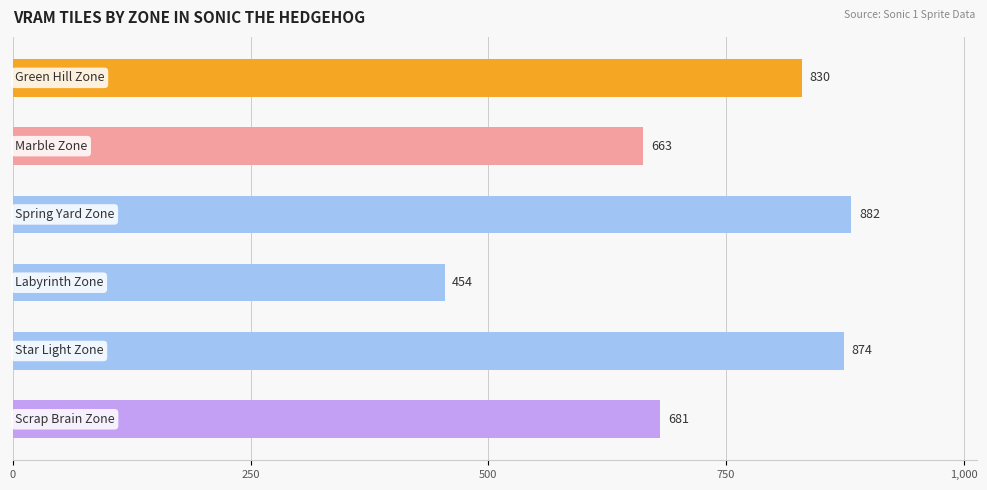

What is the smallest value displayed?

454